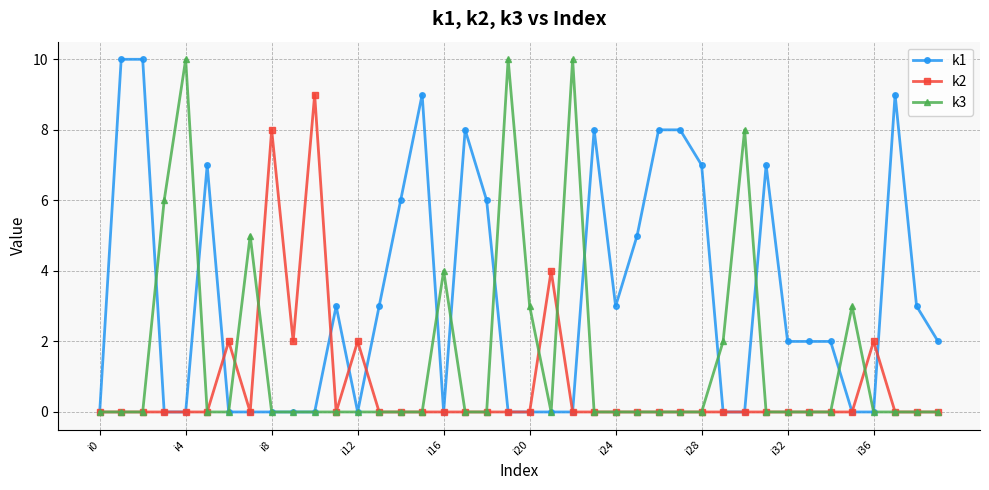

Rank the series by their average value, from lowest to highest.

k2, k3, k1